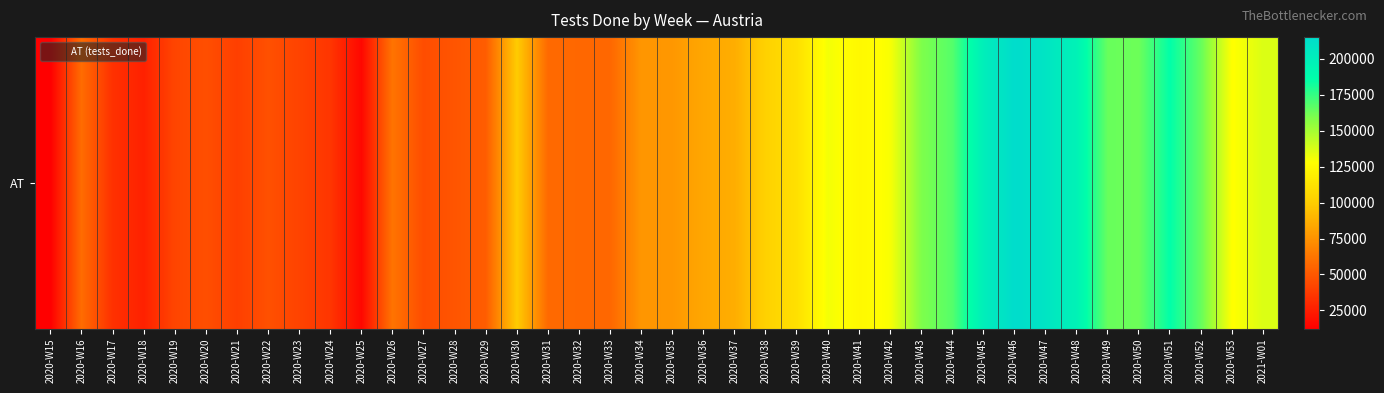

The value at 2020-W44 is 220026. True or false?

False